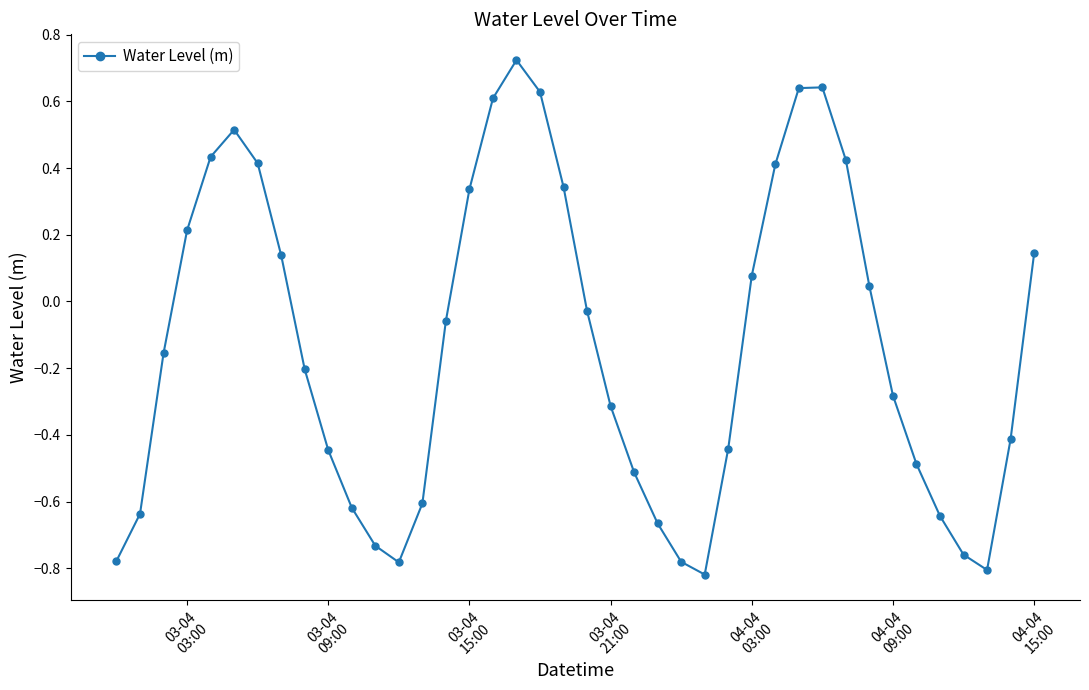

True or false: the data has more than 1 interior local peaks.

True